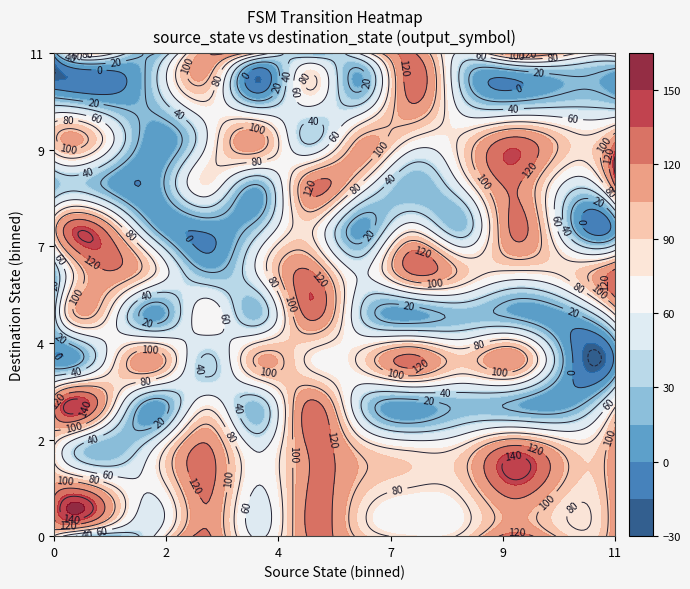

How many values in the 0 series exceed 93?

5